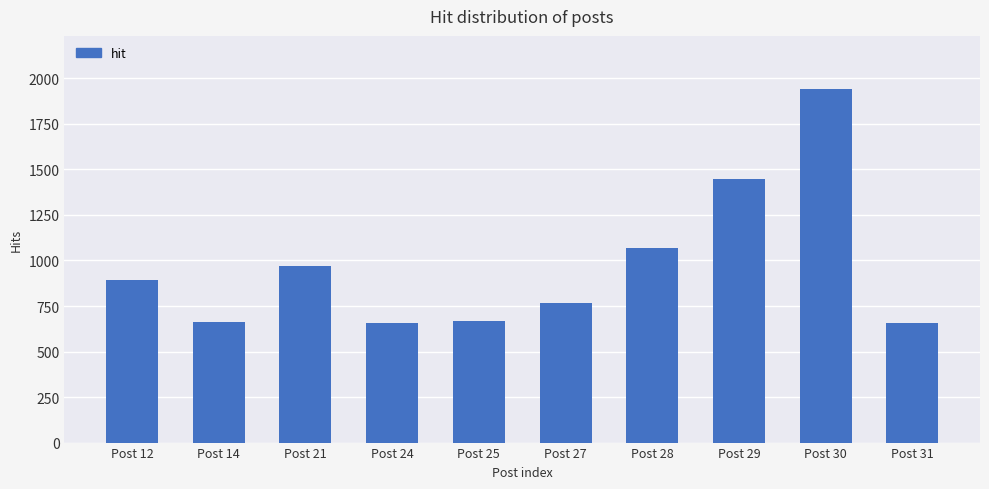

What is the greatest value displayed?

1942